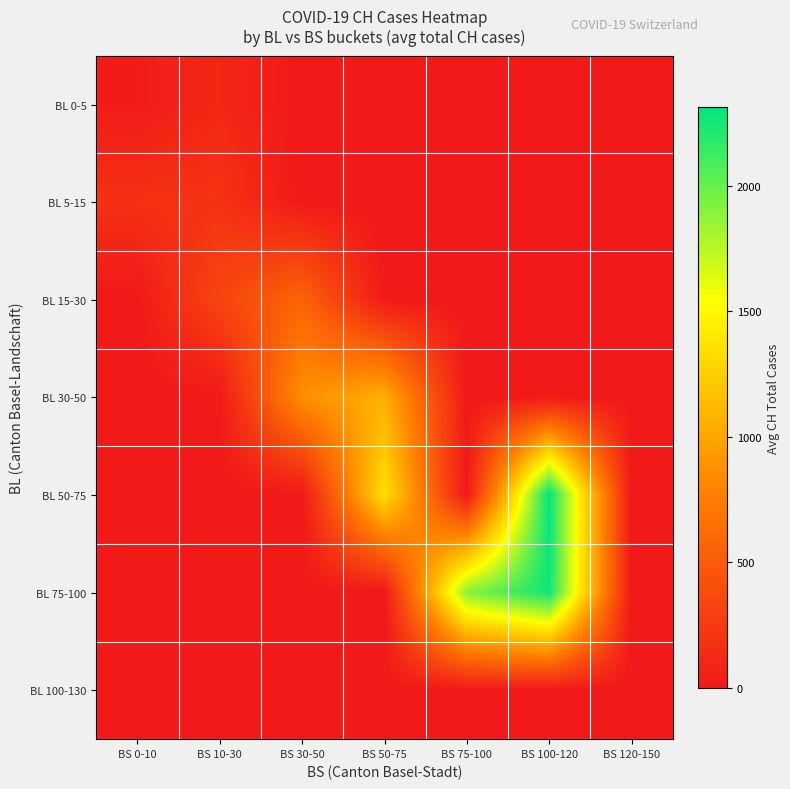

Reading left to right, list all the values displayed in this chart.

BL 0-5: BS 0-10=23.0	BS 10-30=111.0	BS 30-50=0.0	BS 50-75=0.0	BS 75-100=0.0	BS 100-120=0.0	BS 120-150=0.0
BL 5-15: BS 0-10=179.0	BS 10-30=195.7	BS 30-50=0.0	BS 50-75=0.0	BS 75-100=0.0	BS 100-120=0.0	BS 120-150=0.0
BL 15-30: BS 0-10=0.0	BS 10-30=336.0	BS 30-50=570.0	BS 50-75=0.0	BS 75-100=0.0	BS 100-120=0.0	BS 120-150=0.0
BL 30-50: BS 0-10=0.0	BS 10-30=0.0	BS 30-50=869.0	BS 50-75=1060.0	BS 75-100=0.0	BS 100-120=0.0	BS 120-150=0.0
BL 50-75: BS 0-10=0.0	BS 10-30=0.0	BS 30-50=0.0	BS 50-75=1359.8	BS 75-100=0.0	BS 100-120=2314.0	BS 120-150=0.0
BL 75-100: BS 0-10=0.0	BS 10-30=0.0	BS 30-50=0.0	BS 50-75=0.0	BS 75-100=1895.8	BS 100-120=2270.0	BS 120-150=0.0
BL 100-130: BS 0-10=0.0	BS 10-30=0.0	BS 30-50=0.0	BS 50-75=0.0	BS 75-100=0.0	BS 100-120=0.0	BS 120-150=0.0